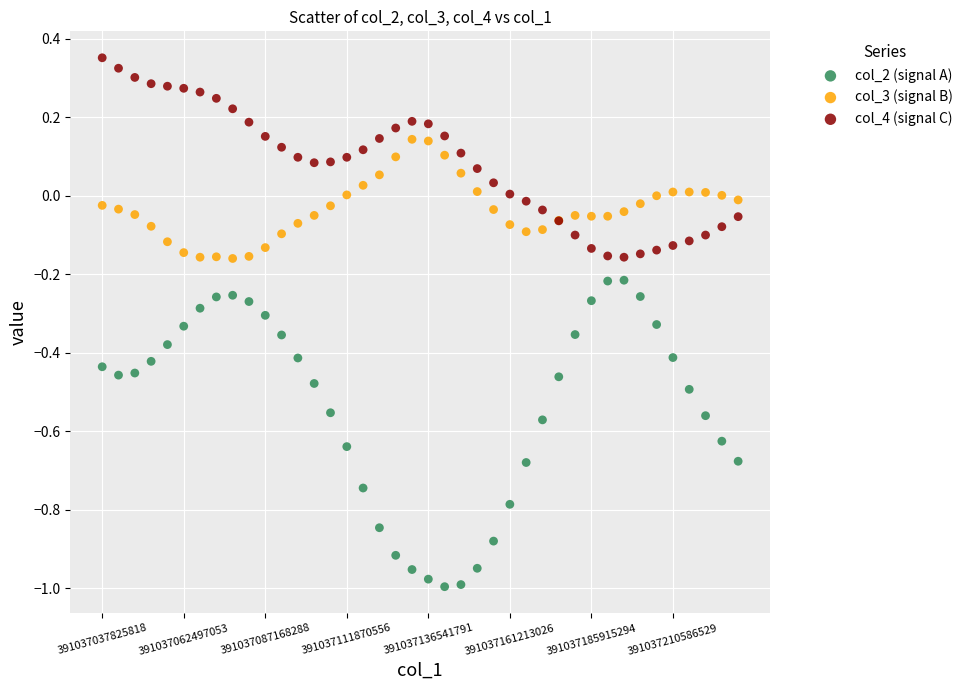

What are all the series names shown in the legend?

col_2 (signal A), col_3 (signal B), col_4 (signal C)